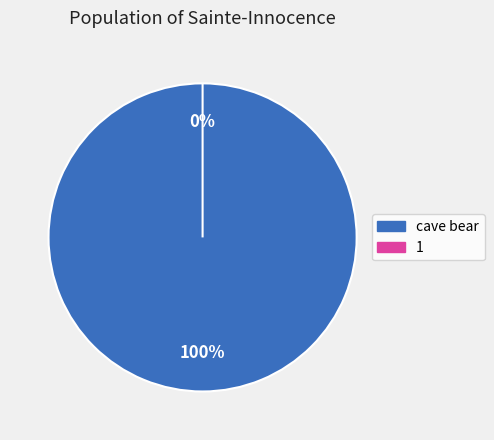

What is the change in value from cave bear to 1?

-2